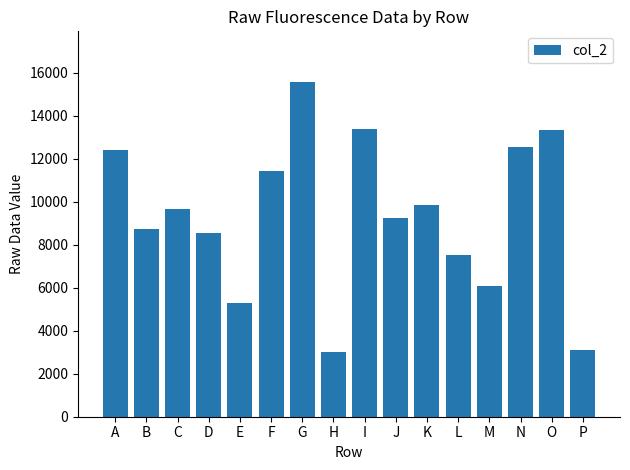

What is the average value?

9354